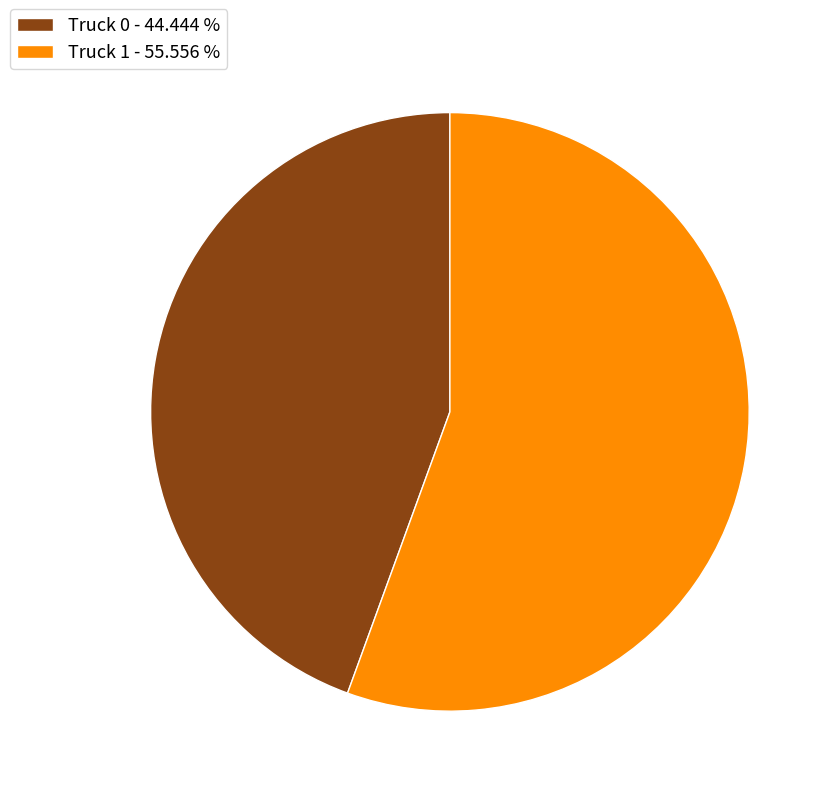

Count the number of slices in the pie.

2